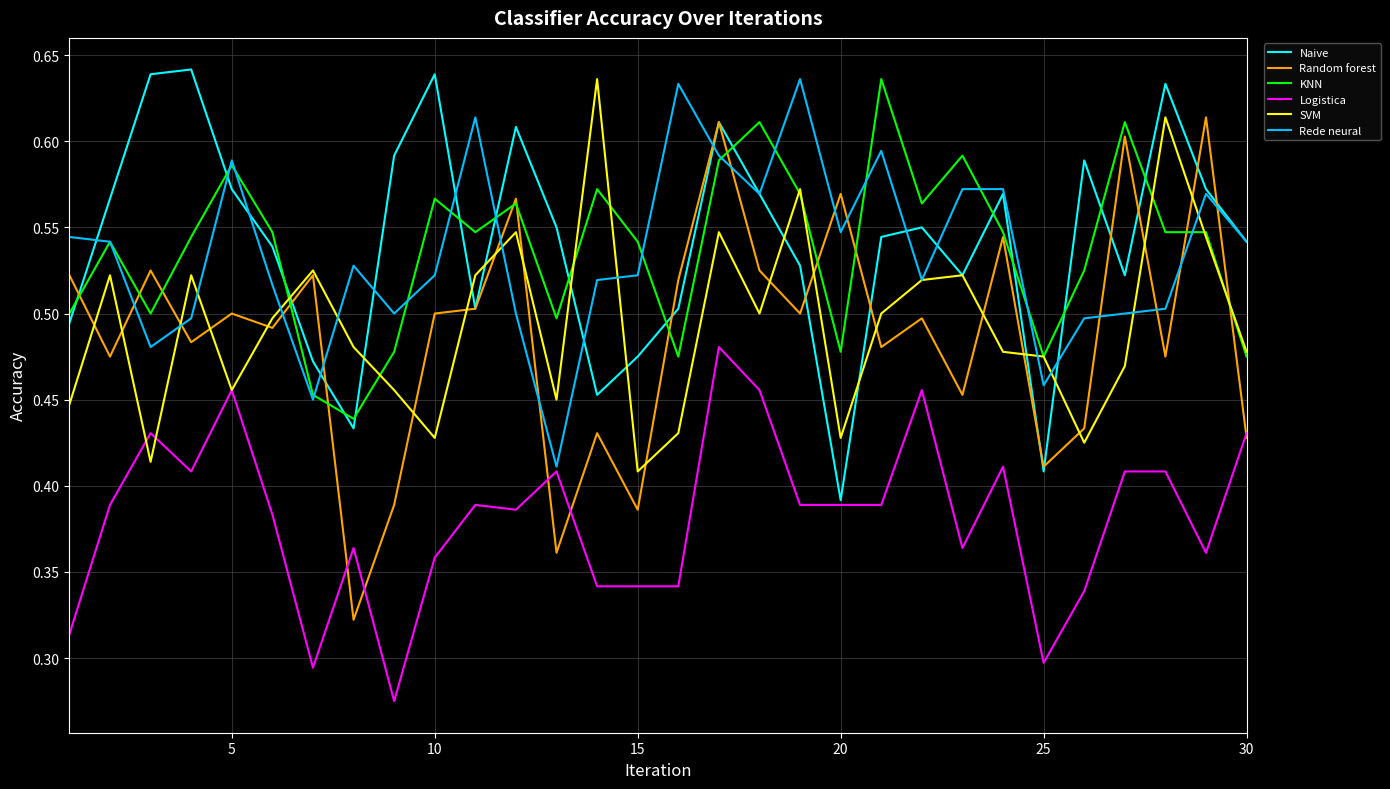

Which series has the largest range (max minus min)?

Random forest